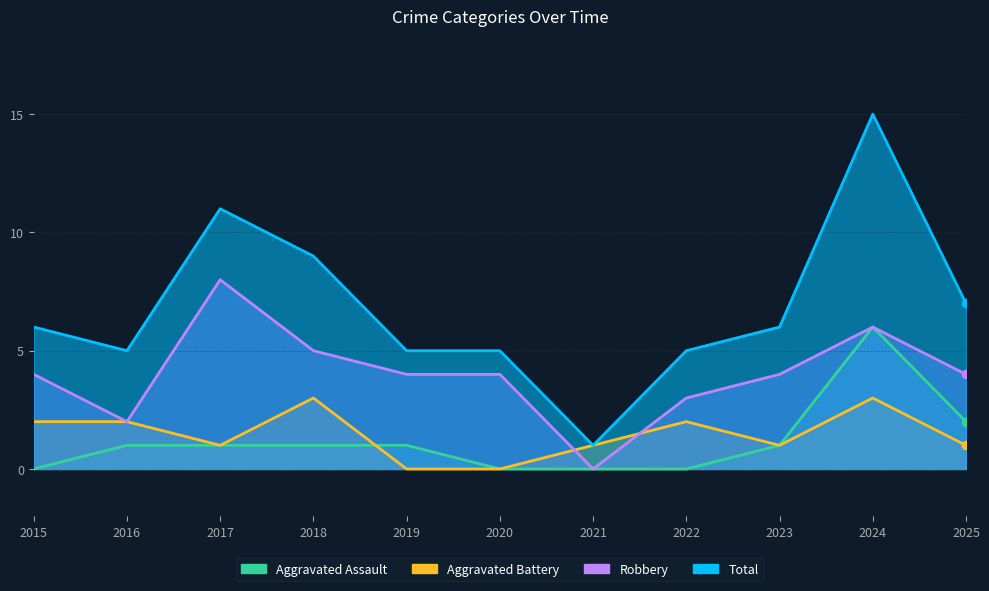

How many categories are shown in the chart?

11